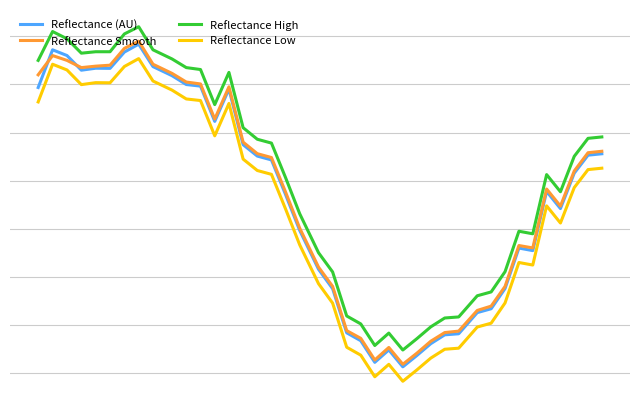

True or false: Reflectance Low and Reflectance (AU) cross at least once.

False